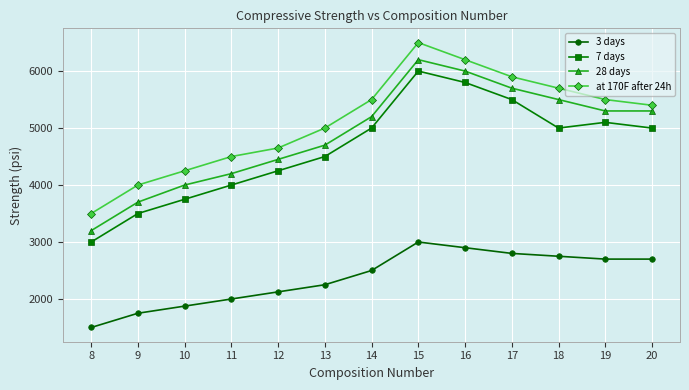

What is the average value of the 28 days series?

4881